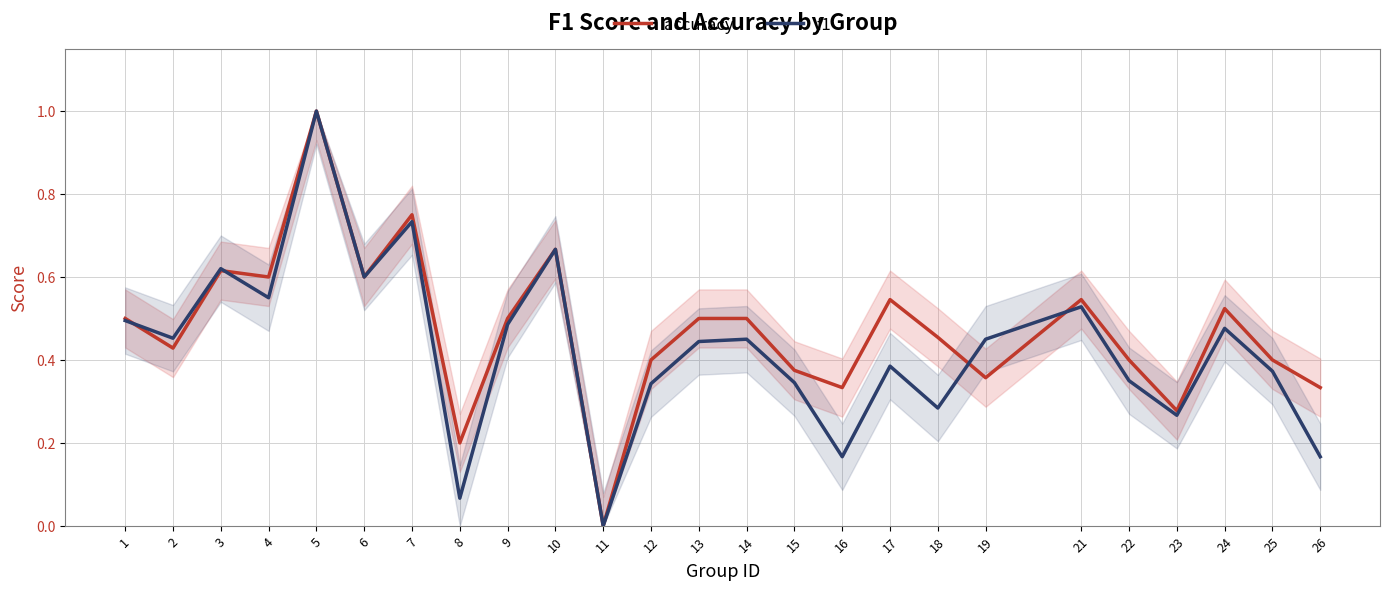

What is the difference between the accuracy values at 26 and 4?

0.3